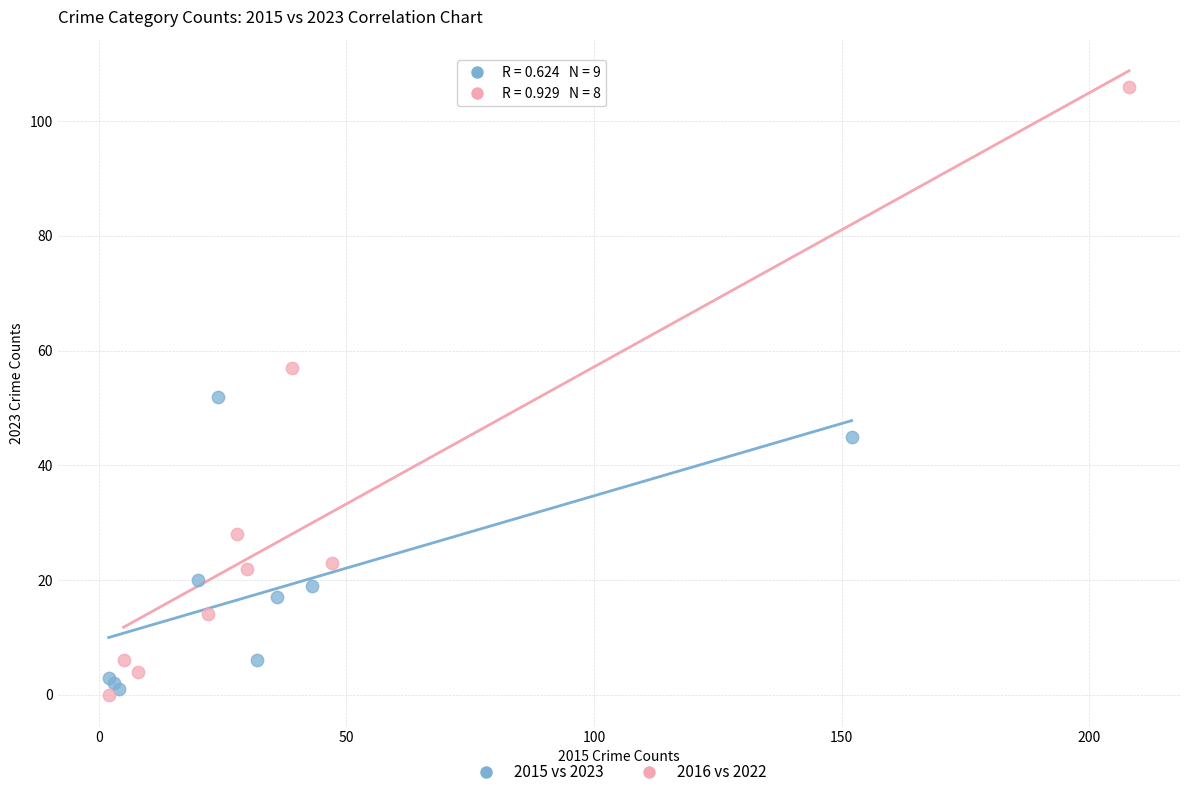

Which series has the largest Y range (max minus min)?

2016 vs 2022